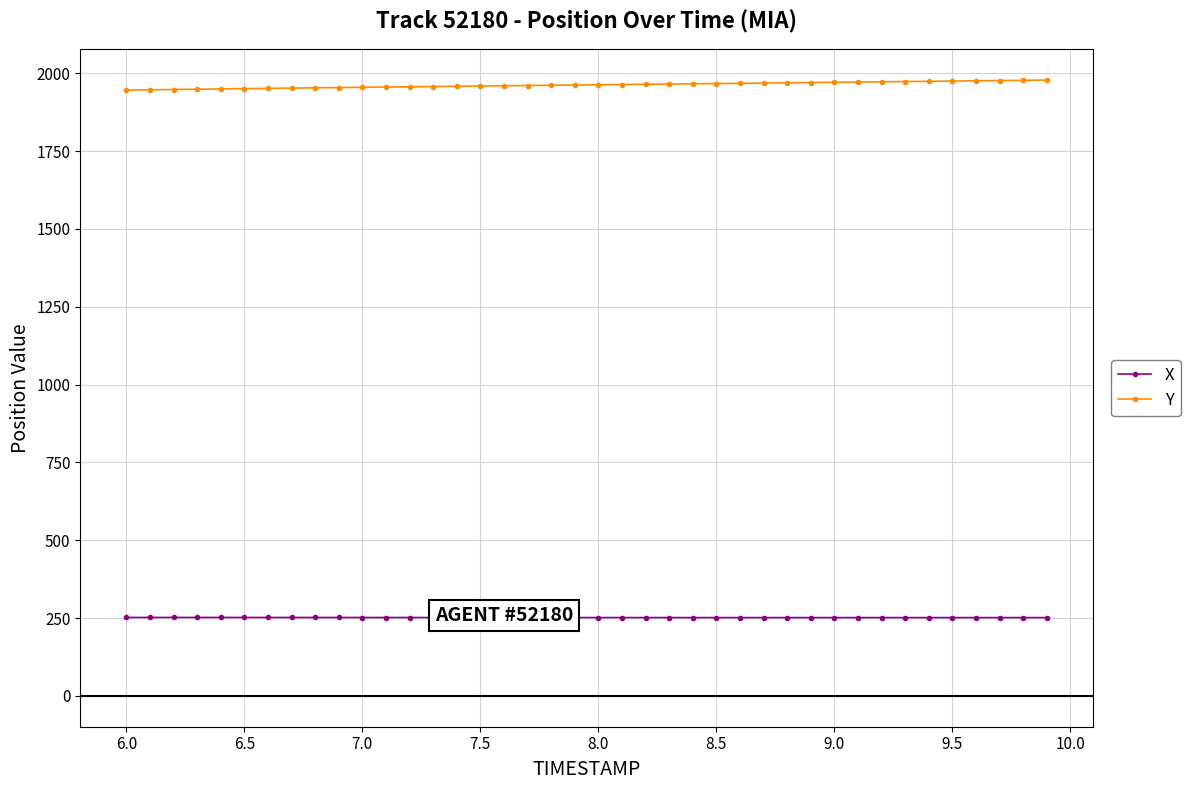

What is the value of the X point at the 11th from the left?

251.9